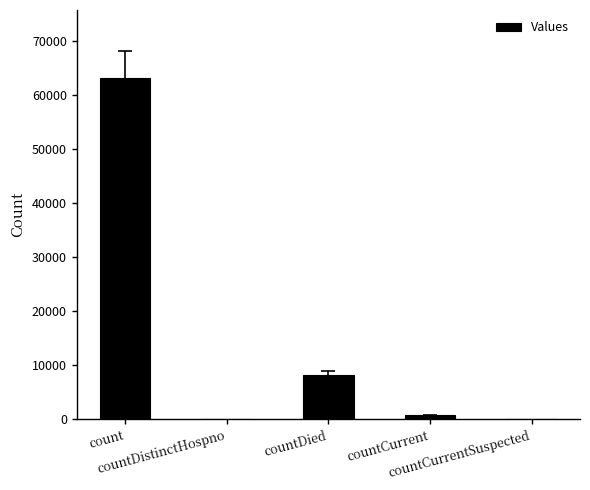

What is the maximum value shown in the chart?

63086